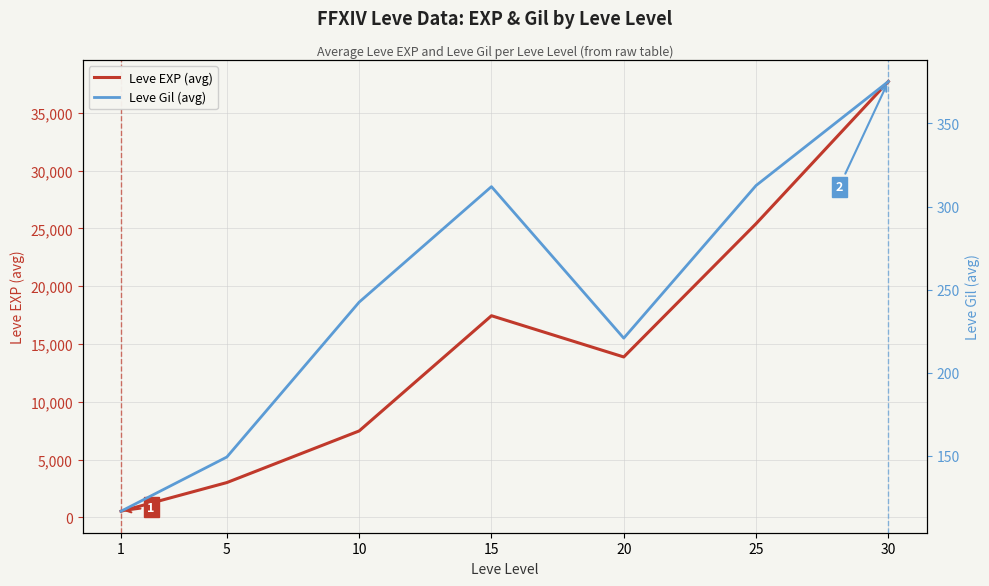

Rank the categories by Leve Gil (avg) value from highest to lowest.

30, 25, 15, 10, 20, 5, 1